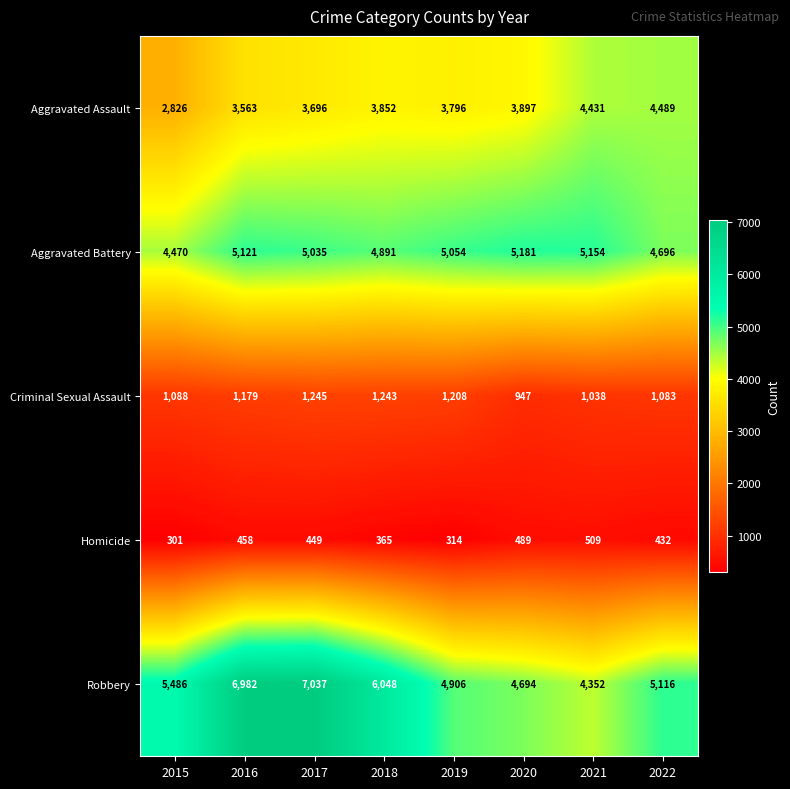

At which category does the chart reach its peak across all series?

2017